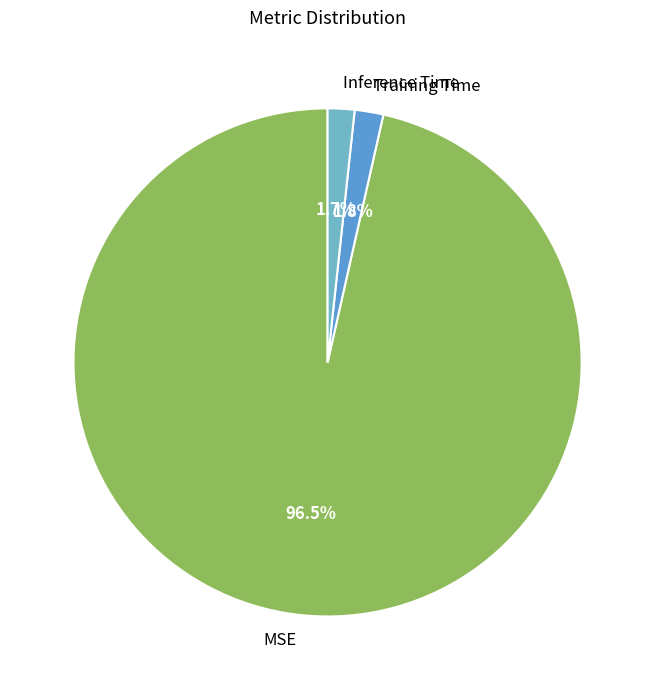

Between MSE and Inference Time, which is larger?

MSE